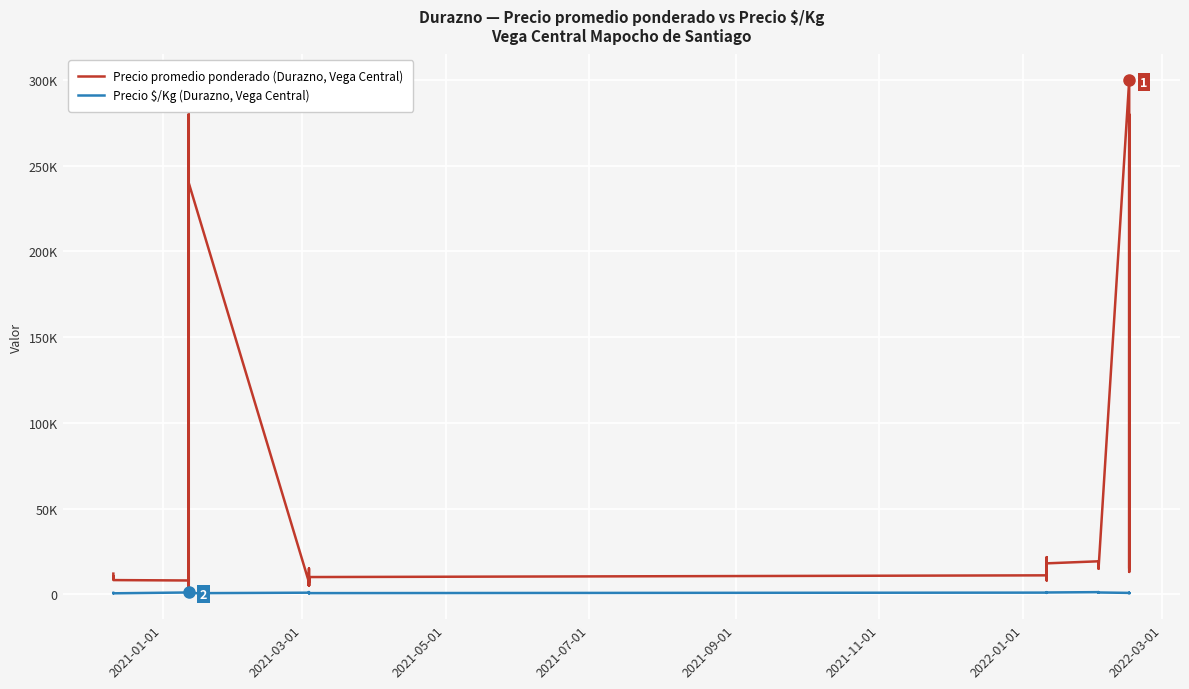

What is the difference between the maximum and second lowest values in the Precio $/Kg (Durazno, Vega Central) series?

774